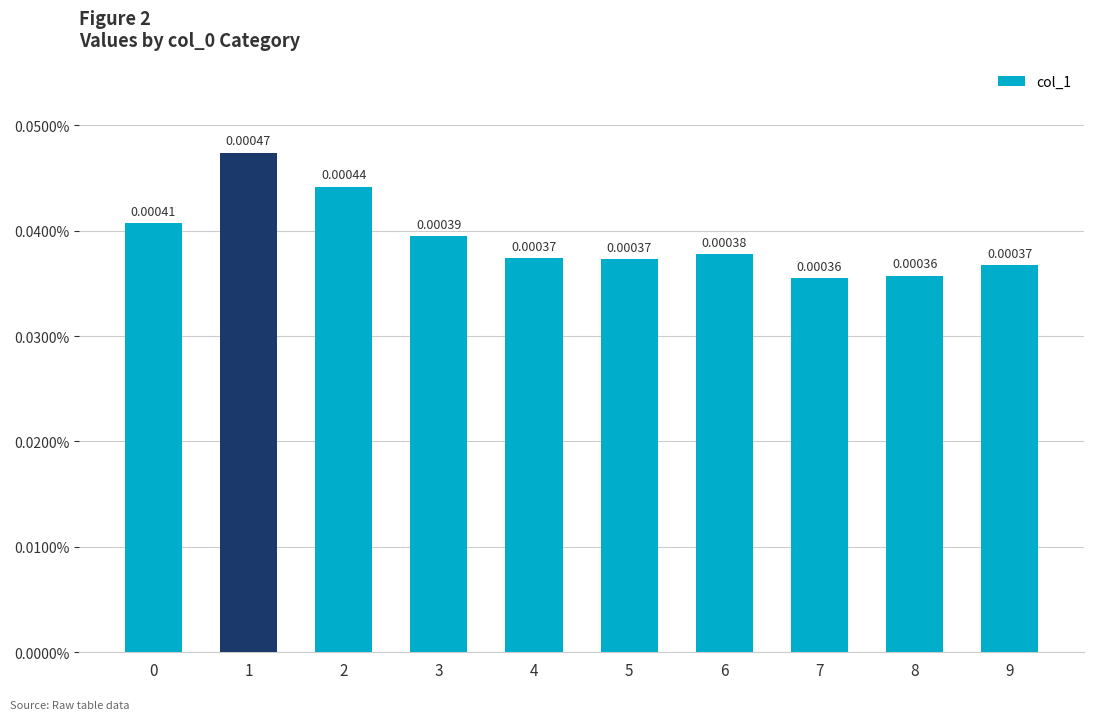

Which has a higher value, 2 or 6?

2